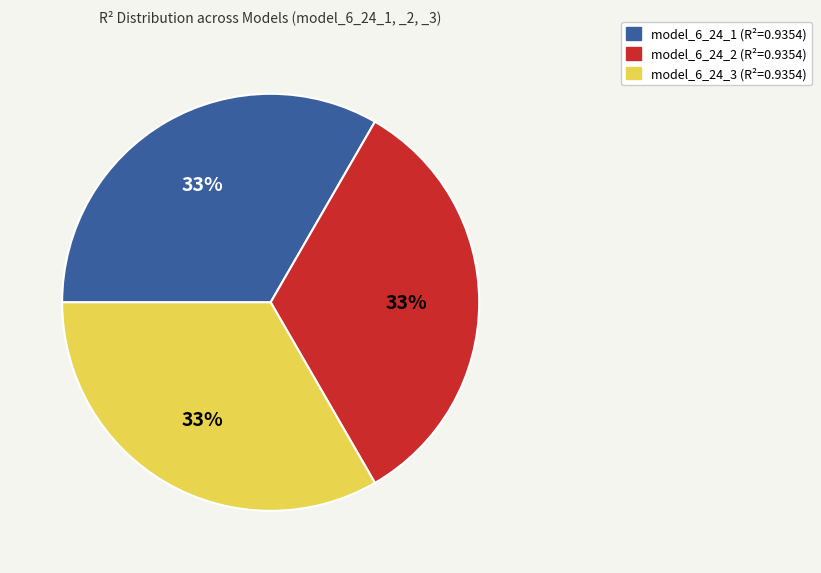

True or false: model_6_24_2 accounts for 26% of the total.

False